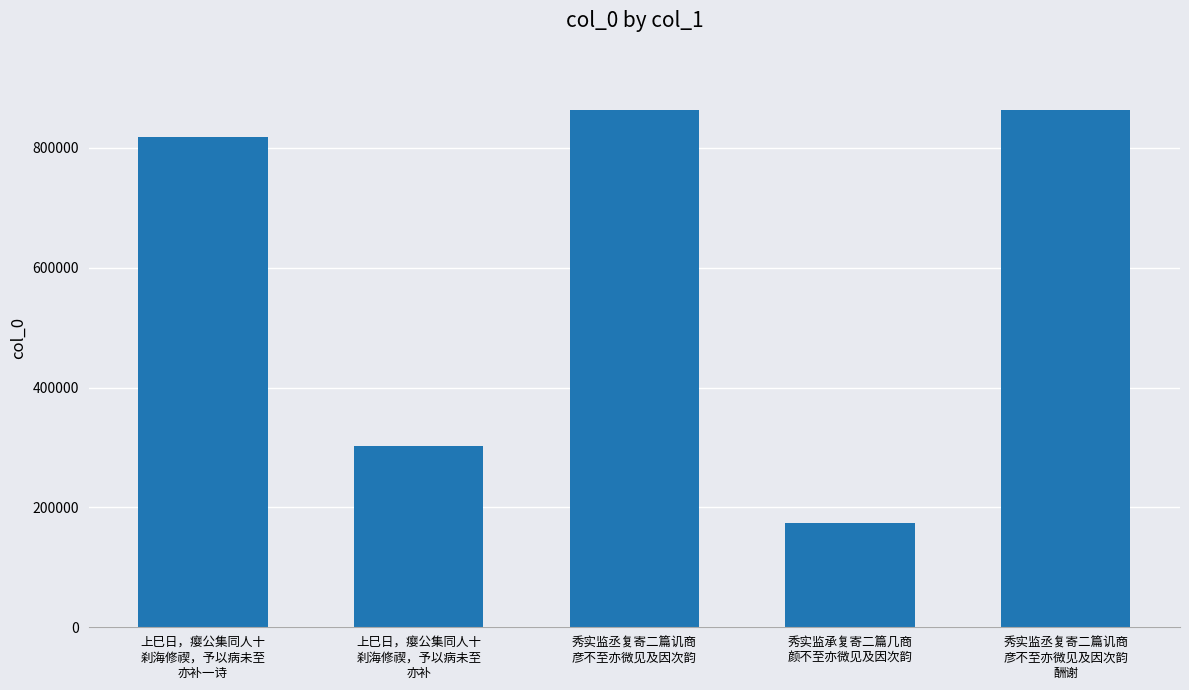

What is the smallest value displayed?

173641